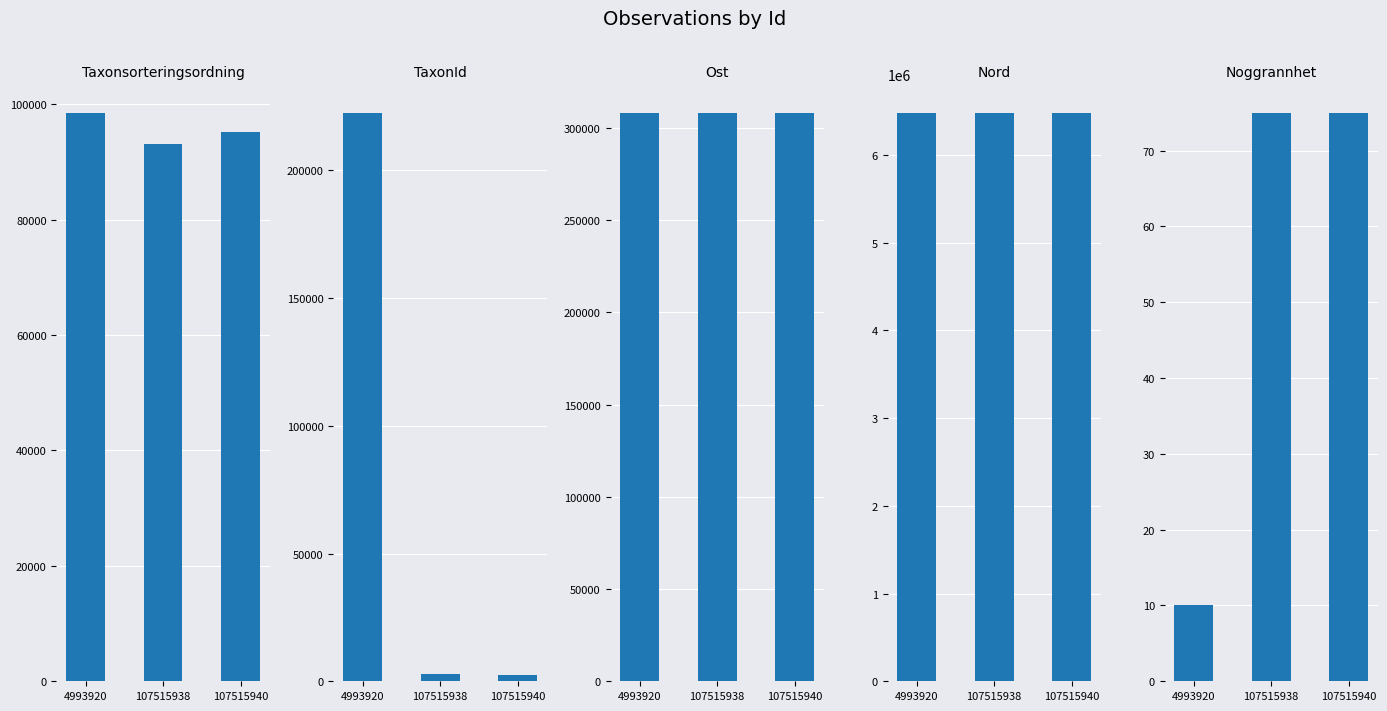

What is the spread (max minus min) of values at 107515940?

6482117